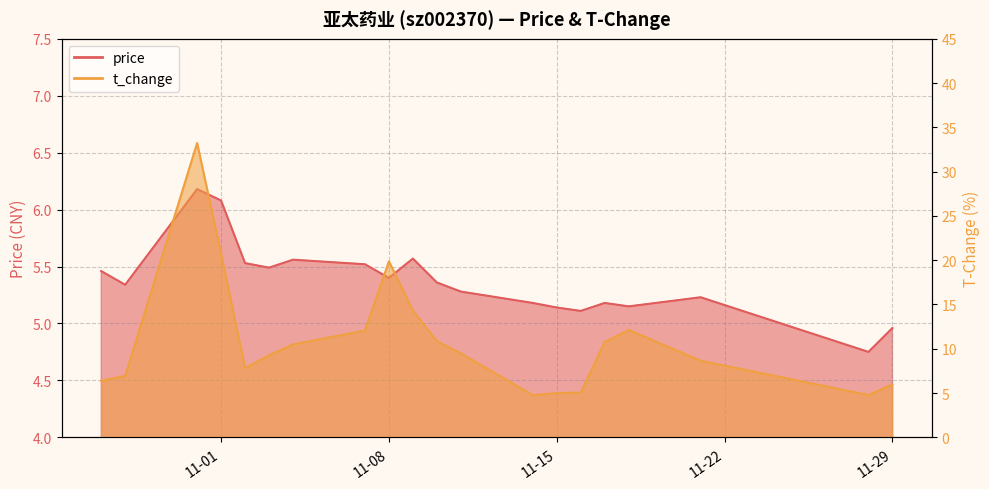

Is it true that price equals 5.2 at 2022-11-21?

True